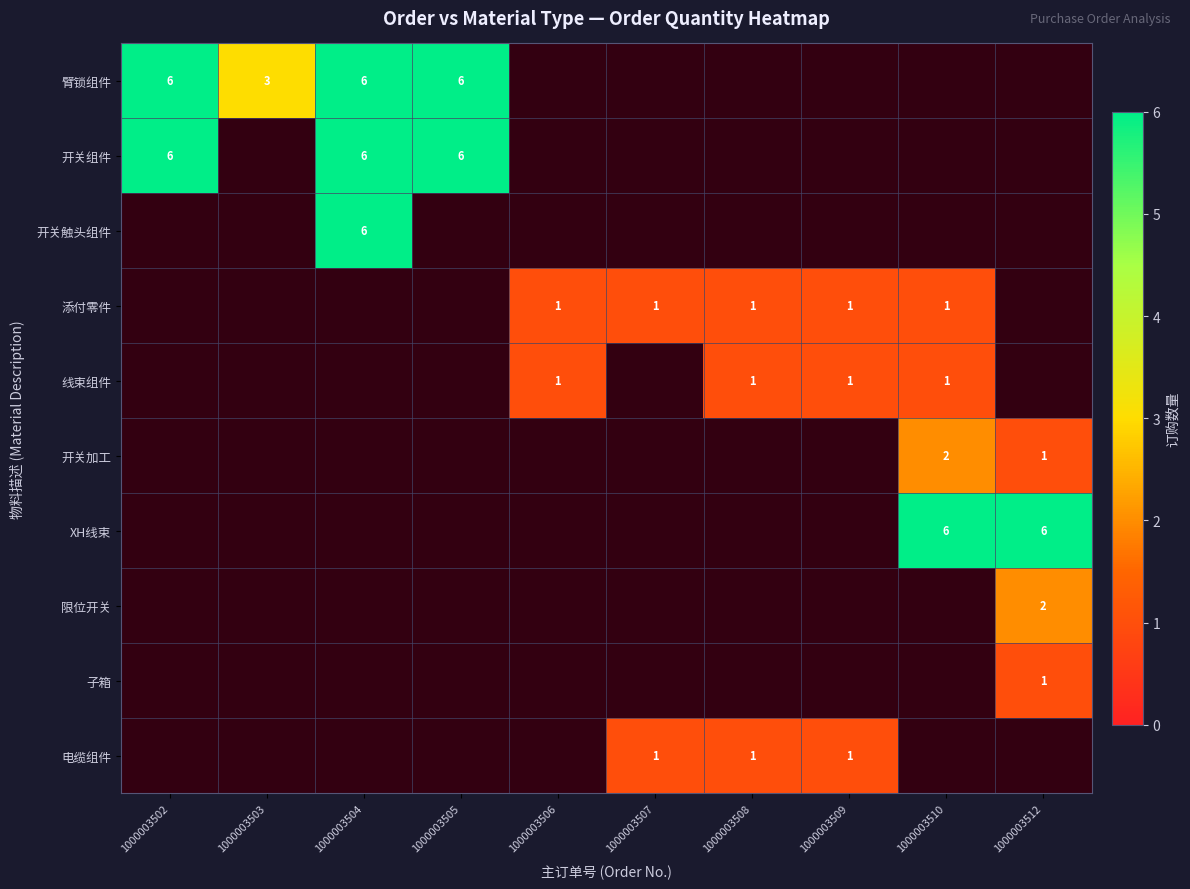

The 臂锁组件 series shows 8 at 1000003502. True or false?

False